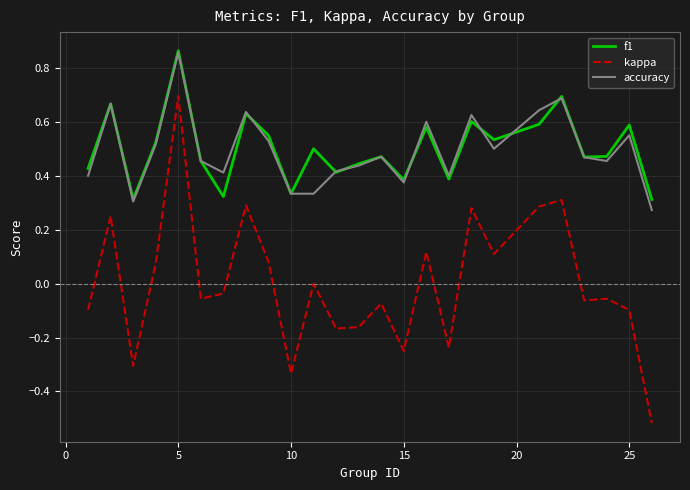

True or false: accuracy and kappa cross at least once.

False